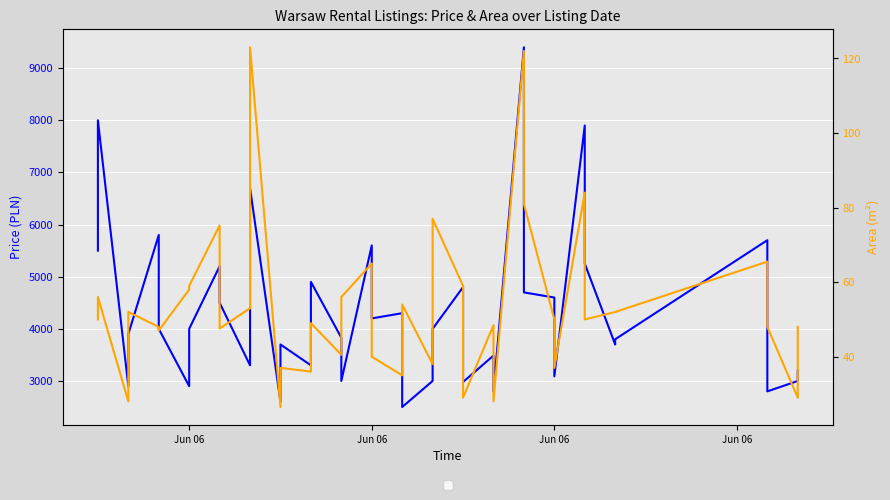

True or false: Price (PLN) and Area (m²) cross at least once.

False